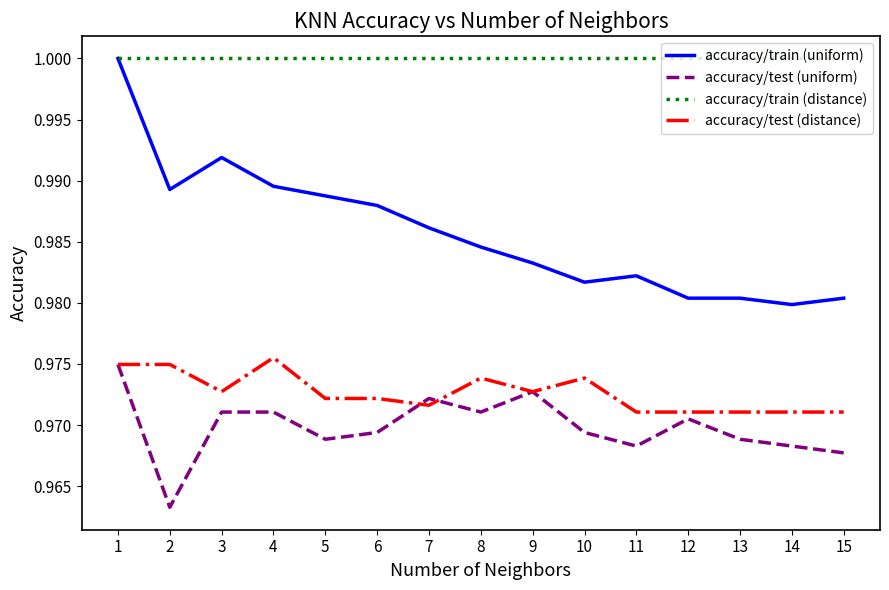

The accuracy/test (distance) series shows 1.4 at 5. True or false?

False